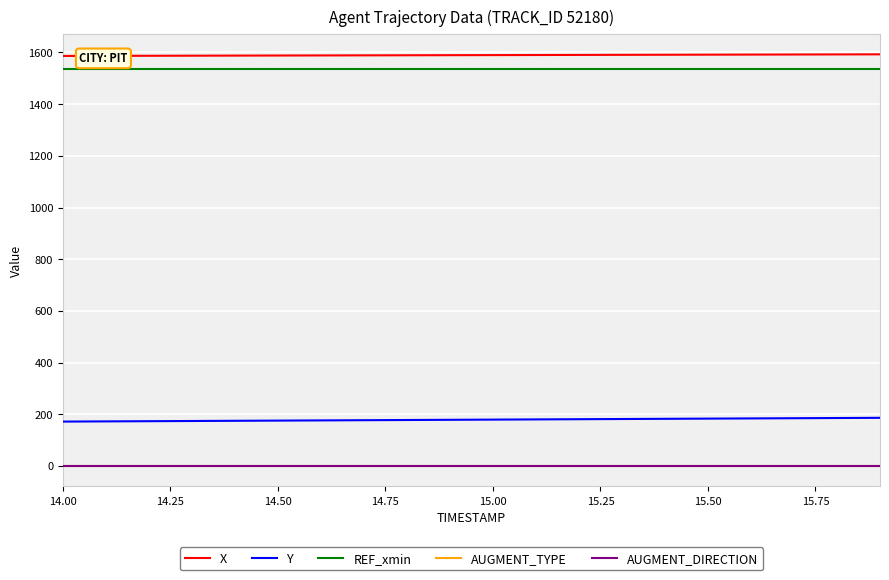

True or false: X and REF_xmin cross at least once.

False